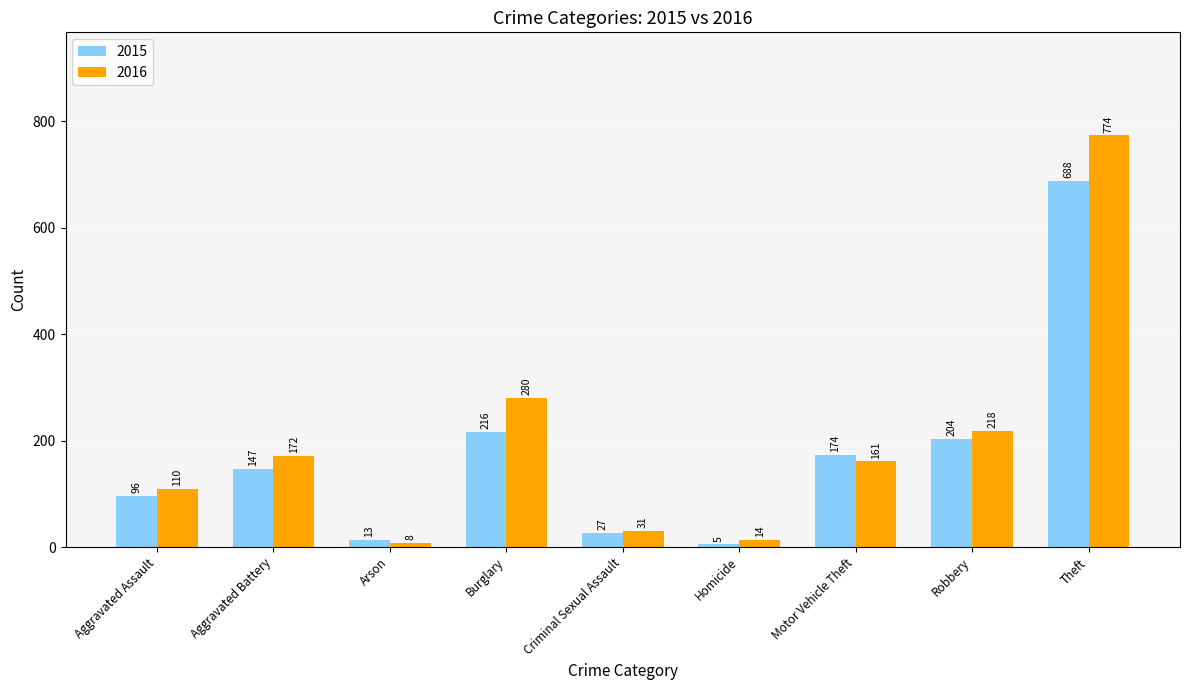

Which category has the lowest value in the 2015 series?

Homicide